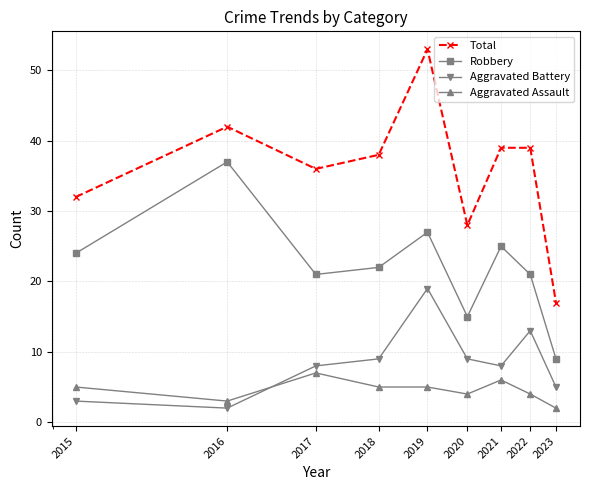

Which series has the largest total across all categories?

Total